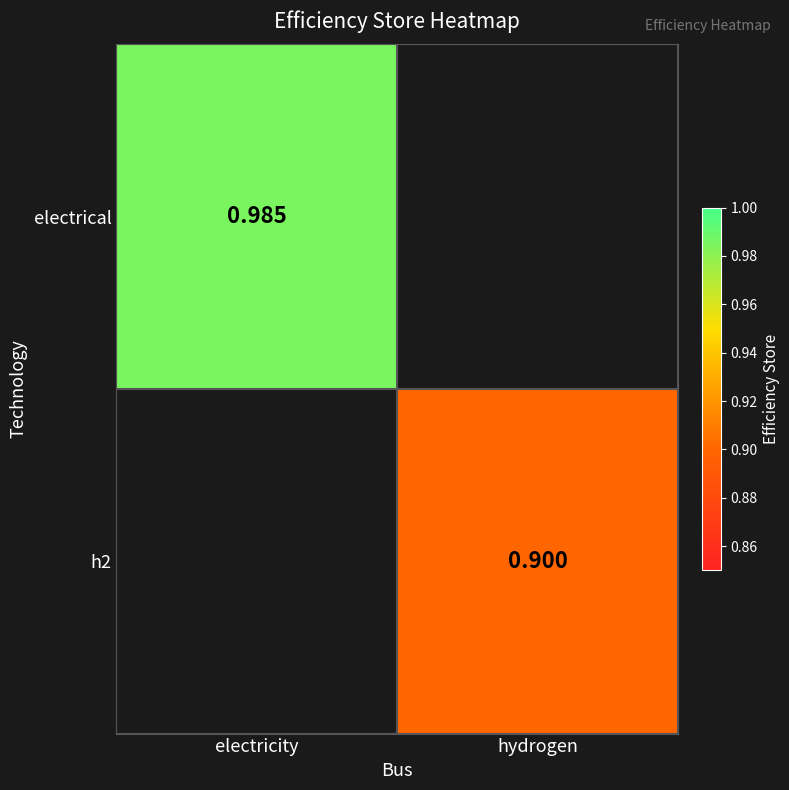

What is the smallest value displayed?

0.9